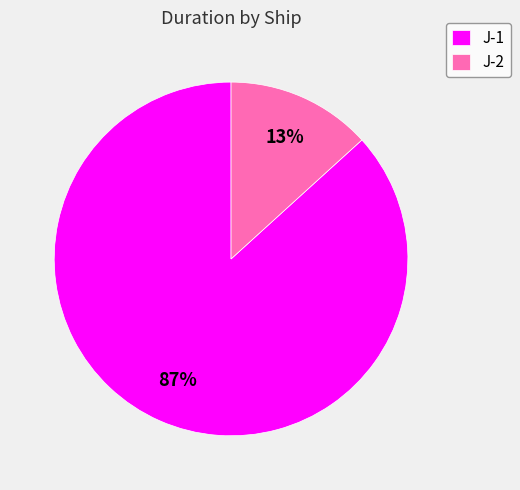

To the nearest percent, what is the combined percentage of J-2 and J-1?

100%